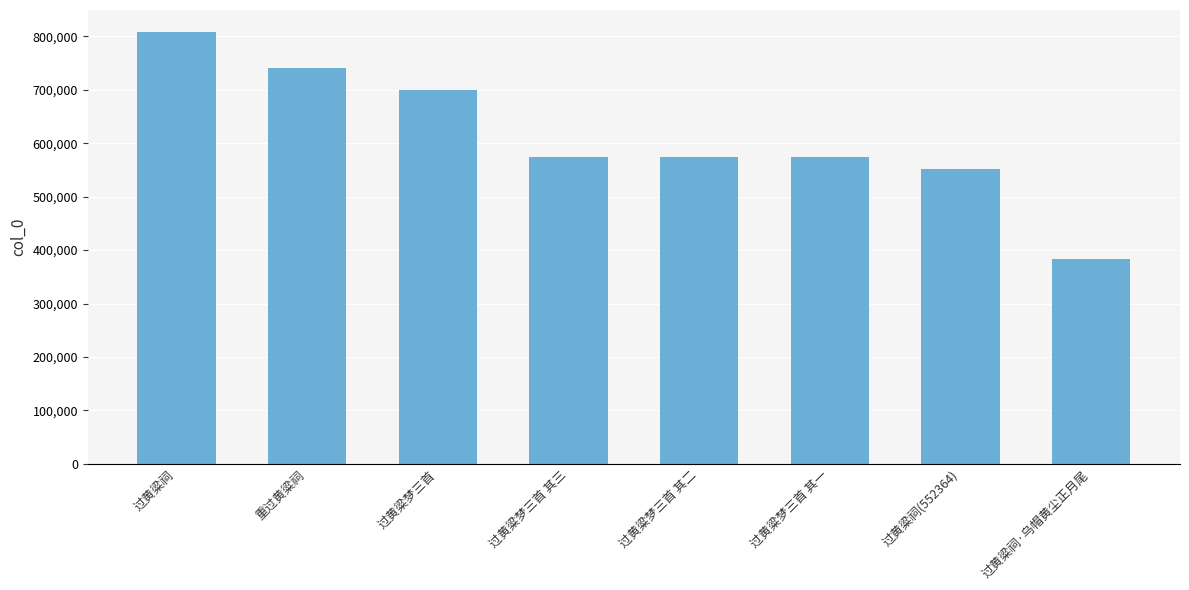

True or false: the data shows 910083 at 过黄粱梦三首 其二.

False